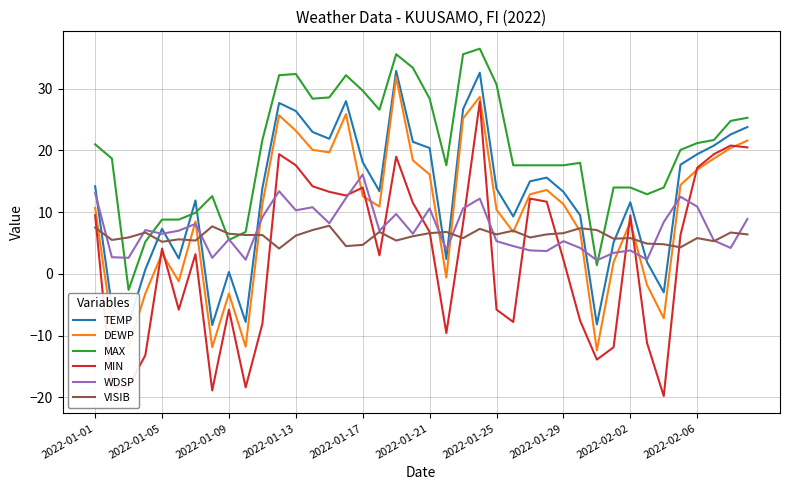

What is the minimum value for WDSP?

2.2